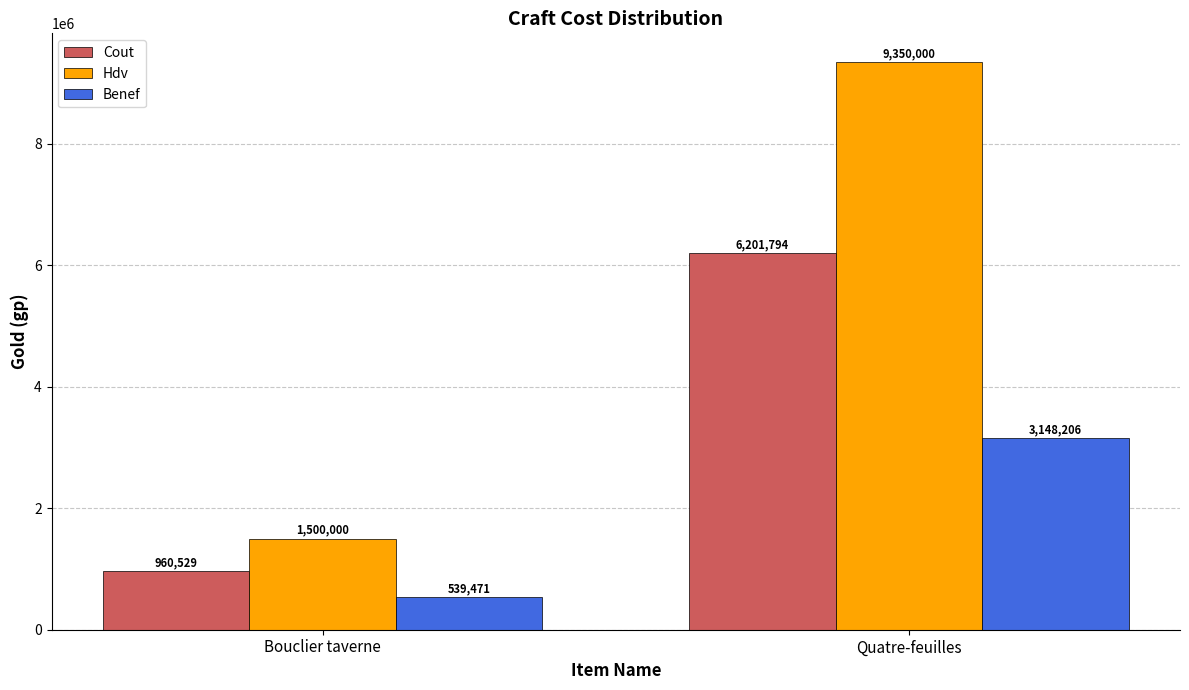

The value of Hdv at Quatre-feuilles is 9350000. True or false?

True